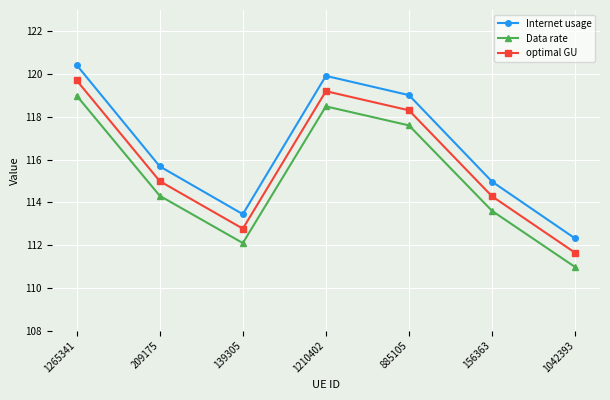

Rank the series by their maximum value, from lowest to highest.

Data rate, optimal GU, Internet usage